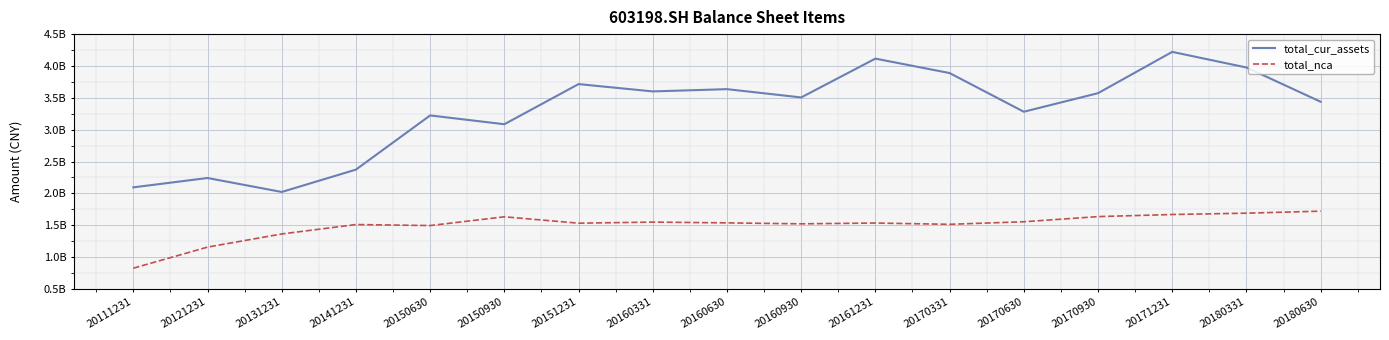

At how many categories does at least one series exceed 1326650321?

17